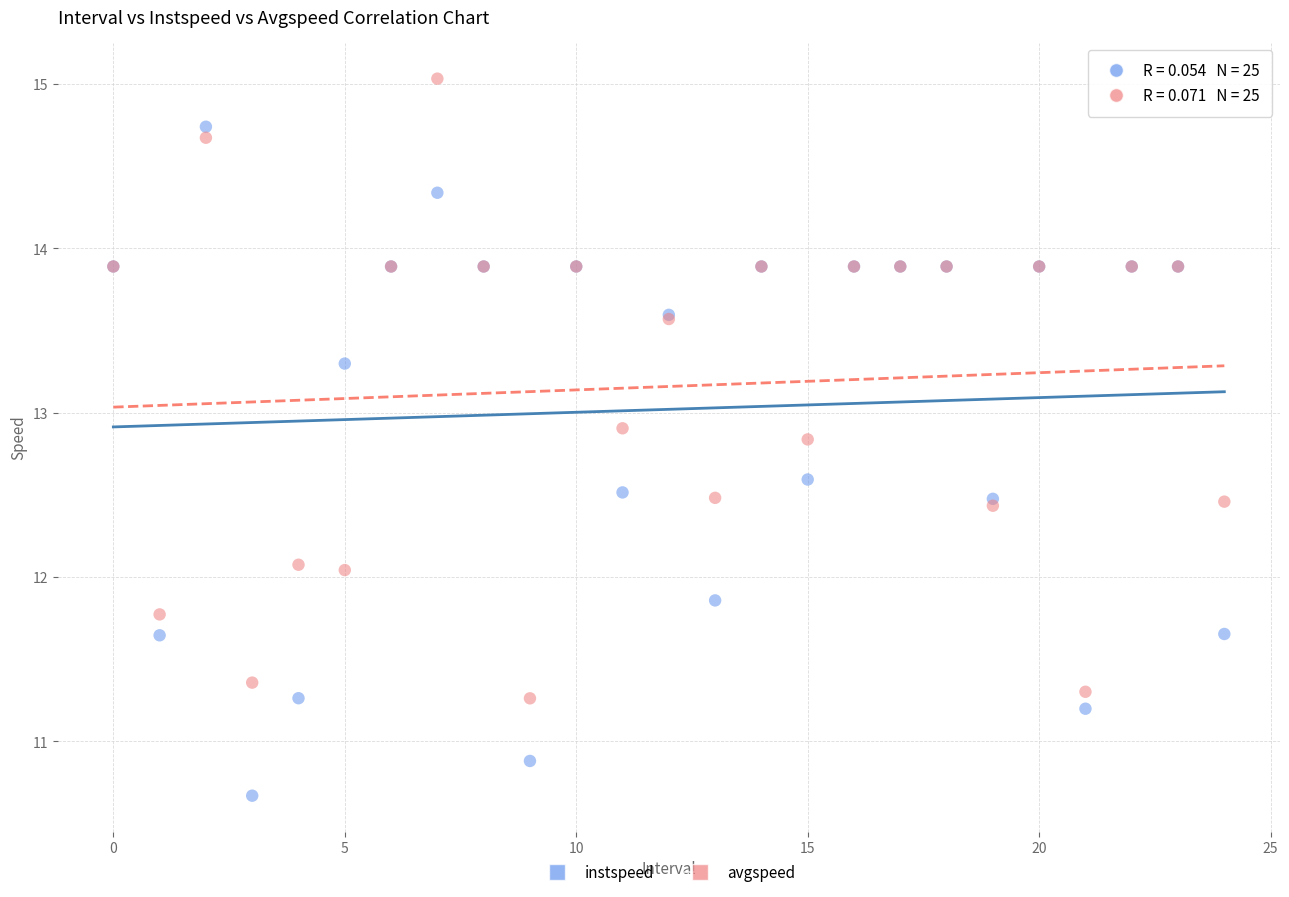

Which series has the widest spread of Y values?

instspeed